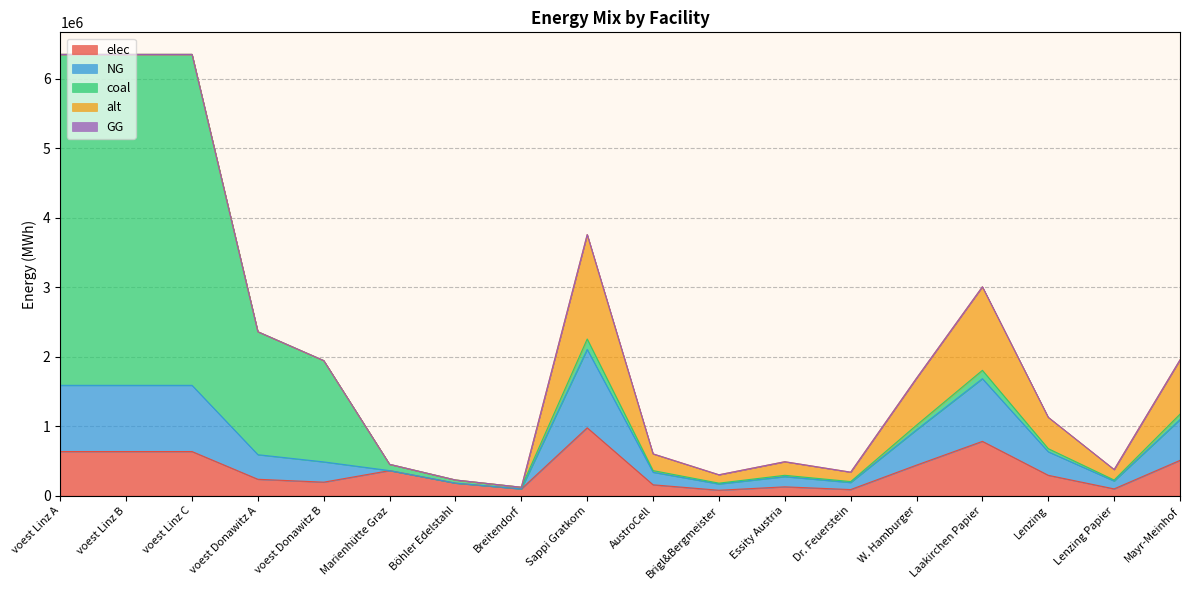

What is the approximate value of NG at Lenzing?

338250.0